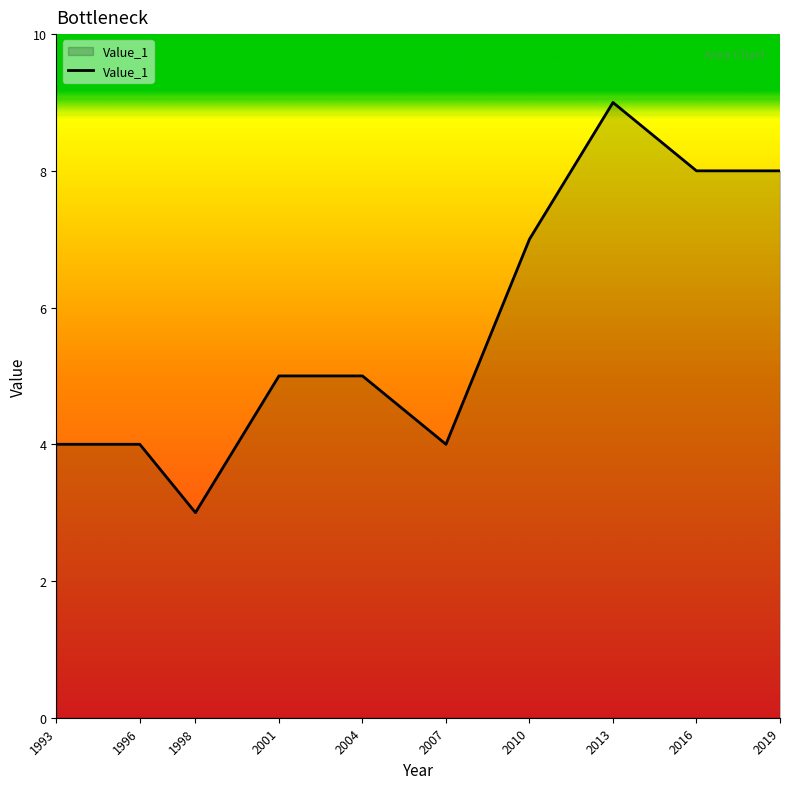

Read the value at 2013.

9